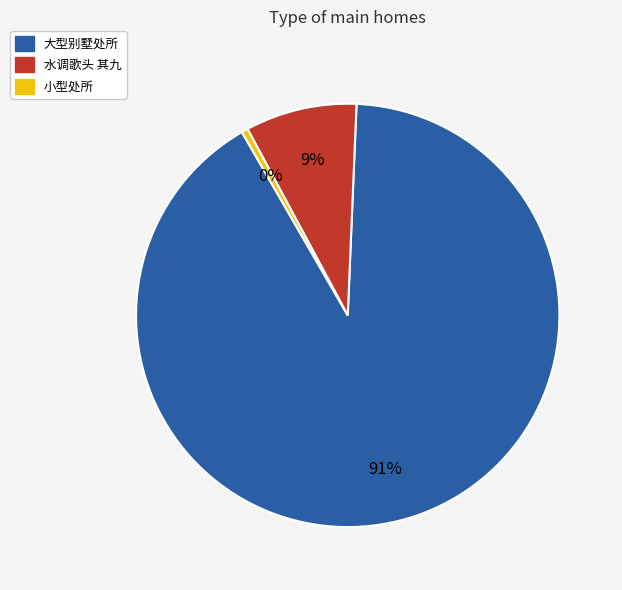

Which has a higher value, 小型处所 or 大型别墅处所?

大型别墅处所